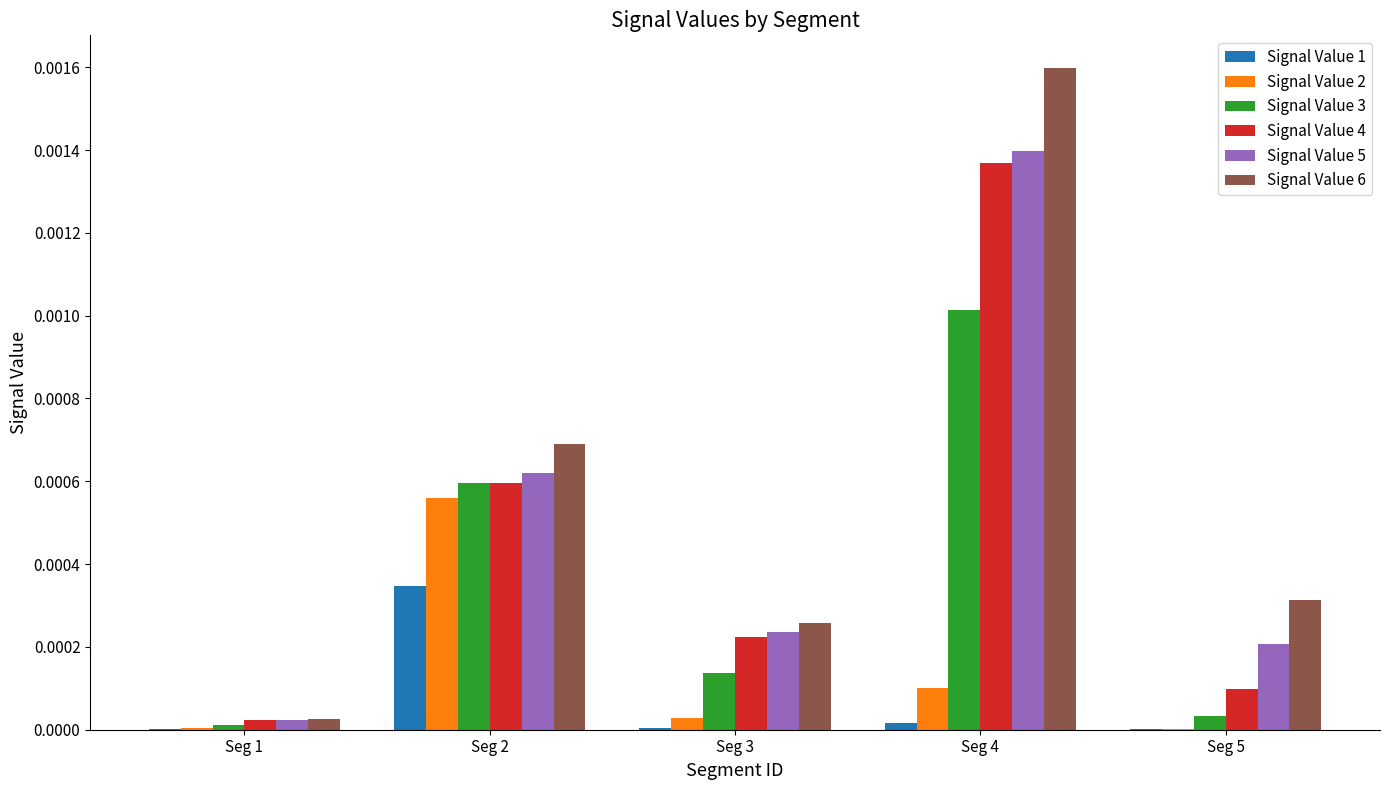

Is it true that Signal Value 1 equals 0.0 at Seg 1?

True